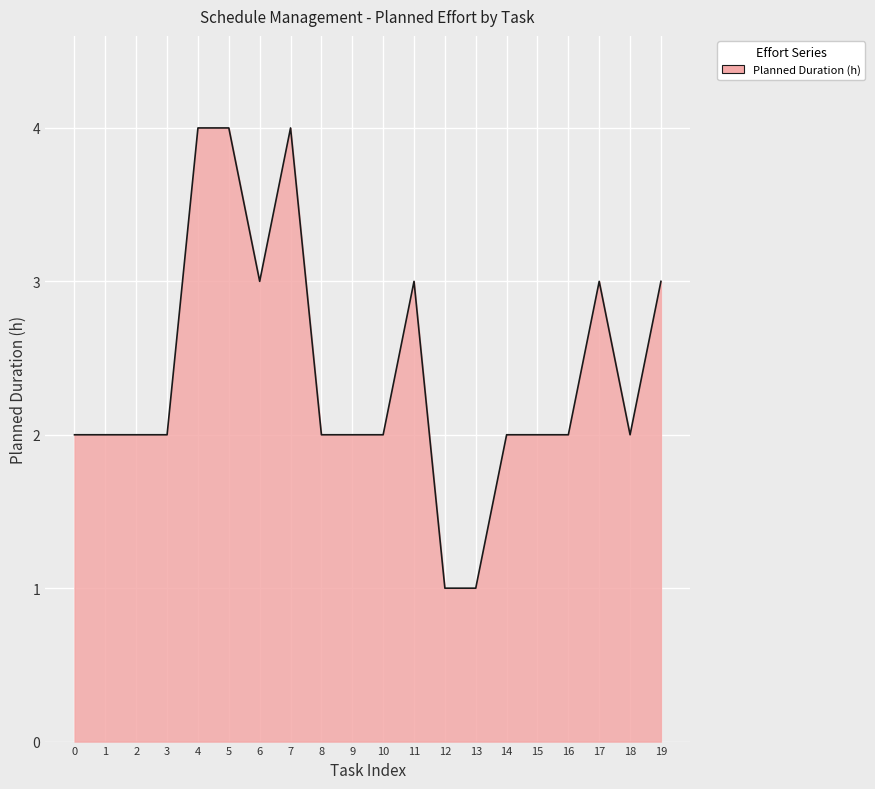

What is the greatest value displayed?

4